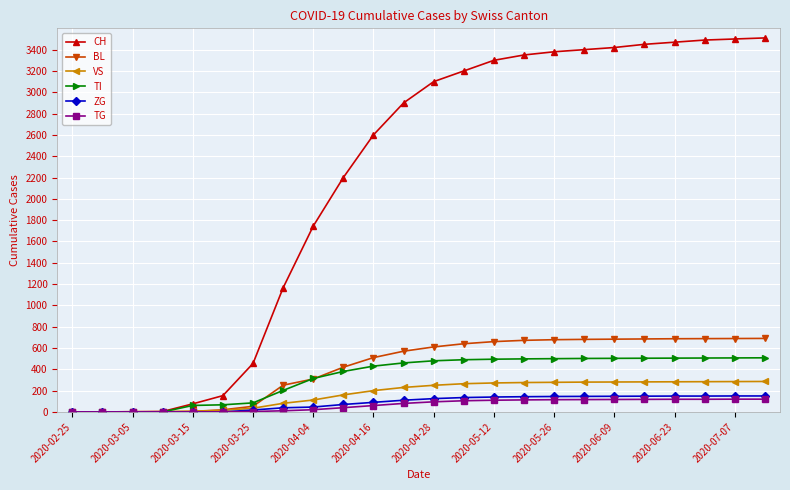

How many lines are shown in the chart?

6